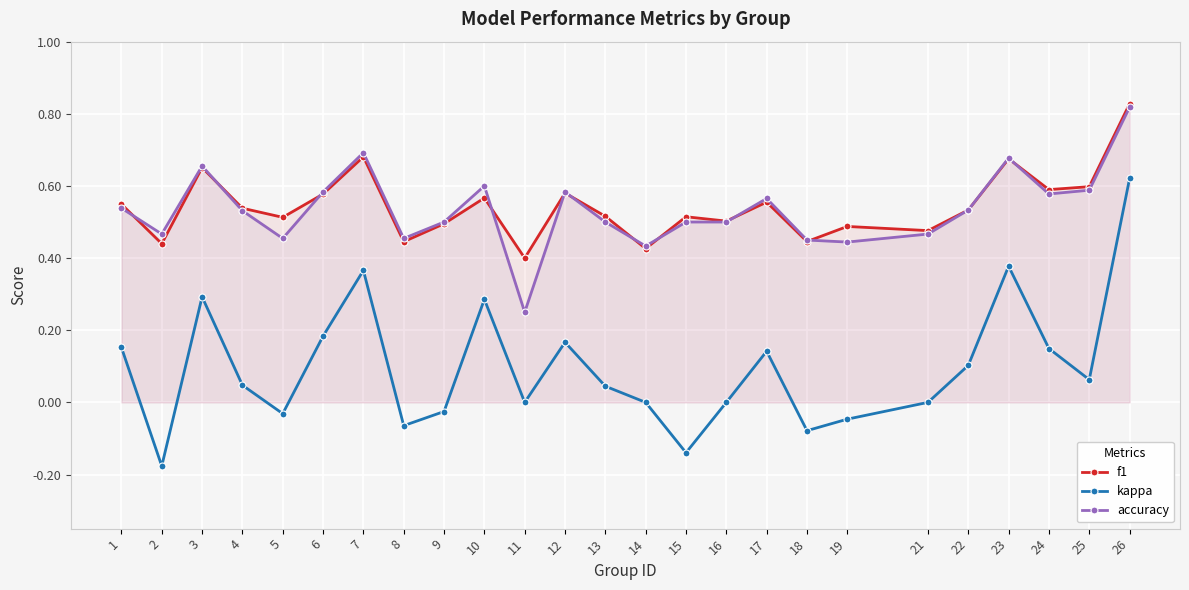

At which category does accuracy reach its first local valley?

2